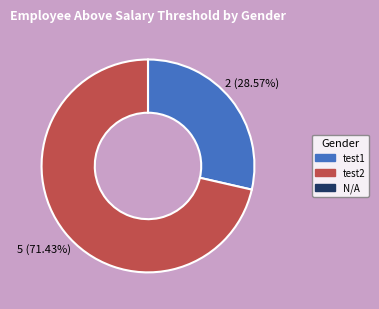

How many slices are in this pie chart?

2